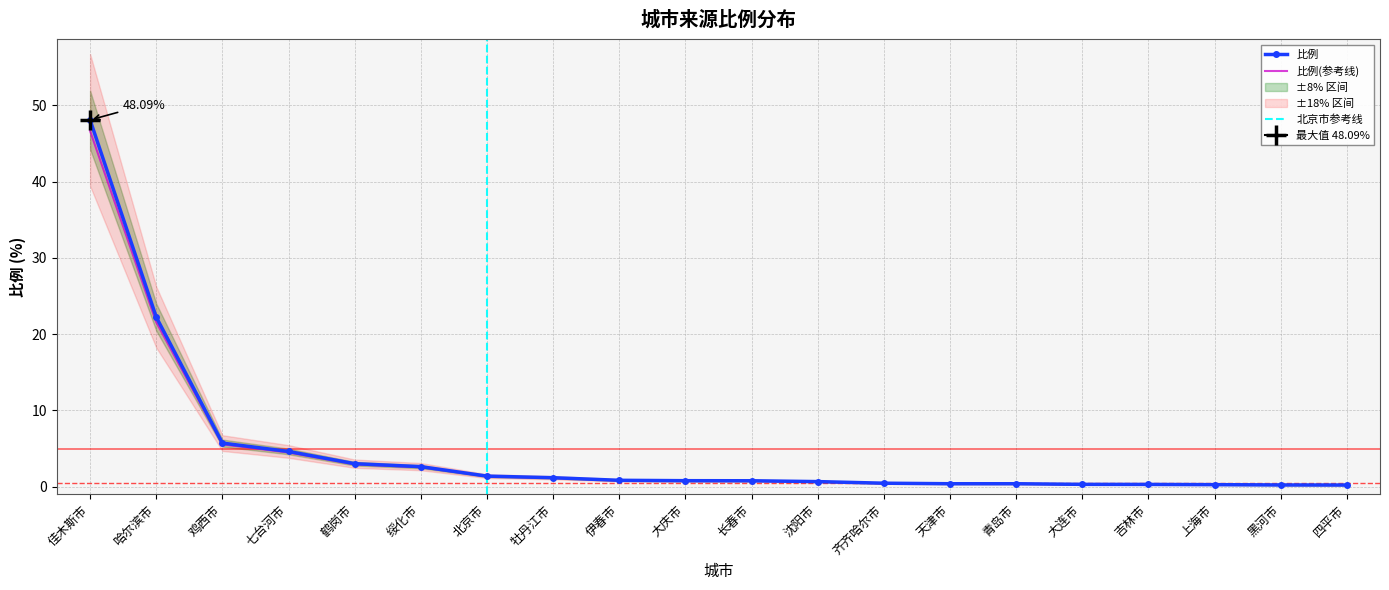

List the labels in order of value, largest first.

佳木斯市, 哈尔滨市, 鸡西市, 七台河市, 鹤岗市, 绥化市, 北京市, 牡丹江市, 伊春市, 大庆市, 长春市, 沈阳市, 齐齐哈尔市, 天津市, 青岛市, 大连市, 吉林市, 上海市, 黑河市, 四平市